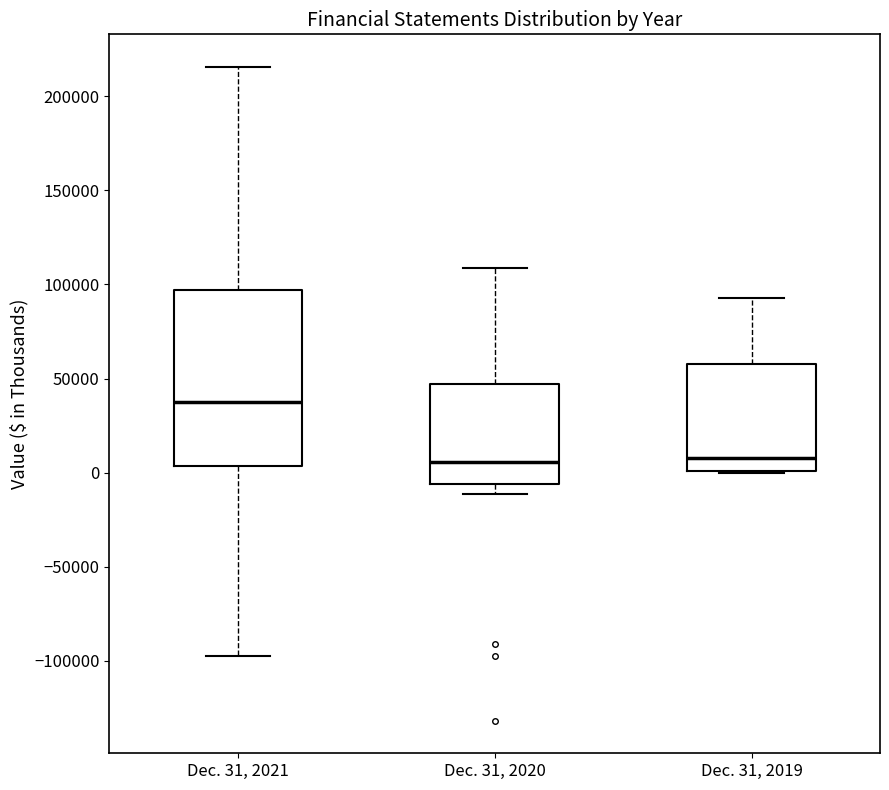

Which box is the tallest, from its lower edge to its upper edge?

Dec. 31, 2021